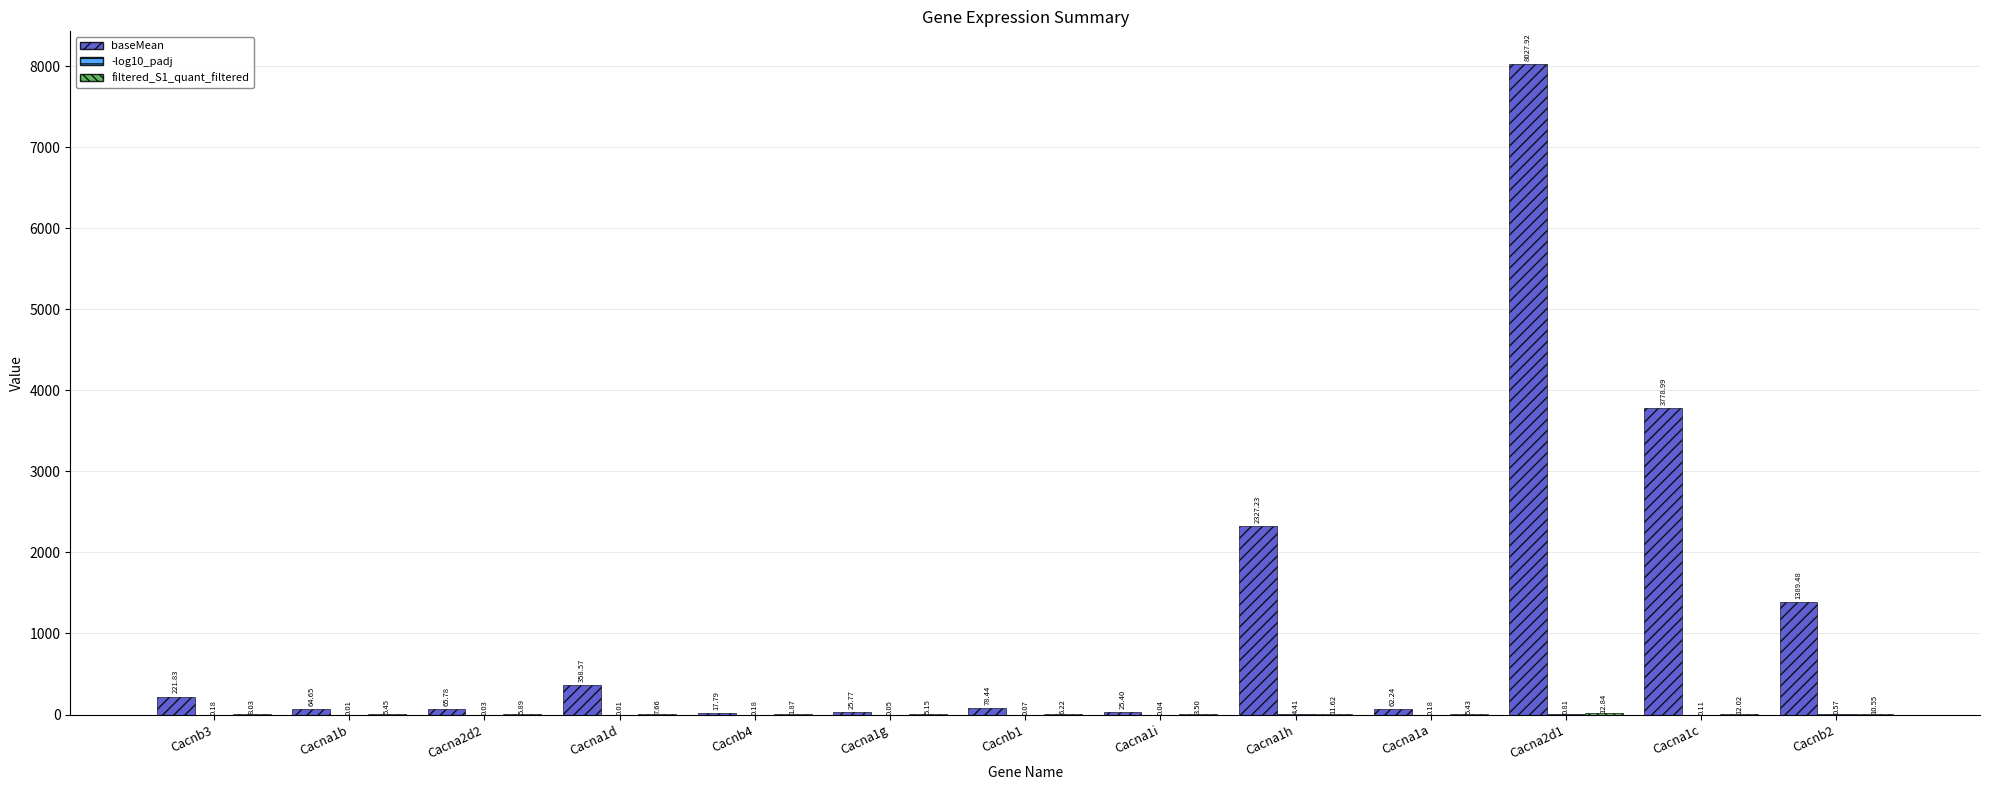

Which series has the largest total across all categories?

baseMean